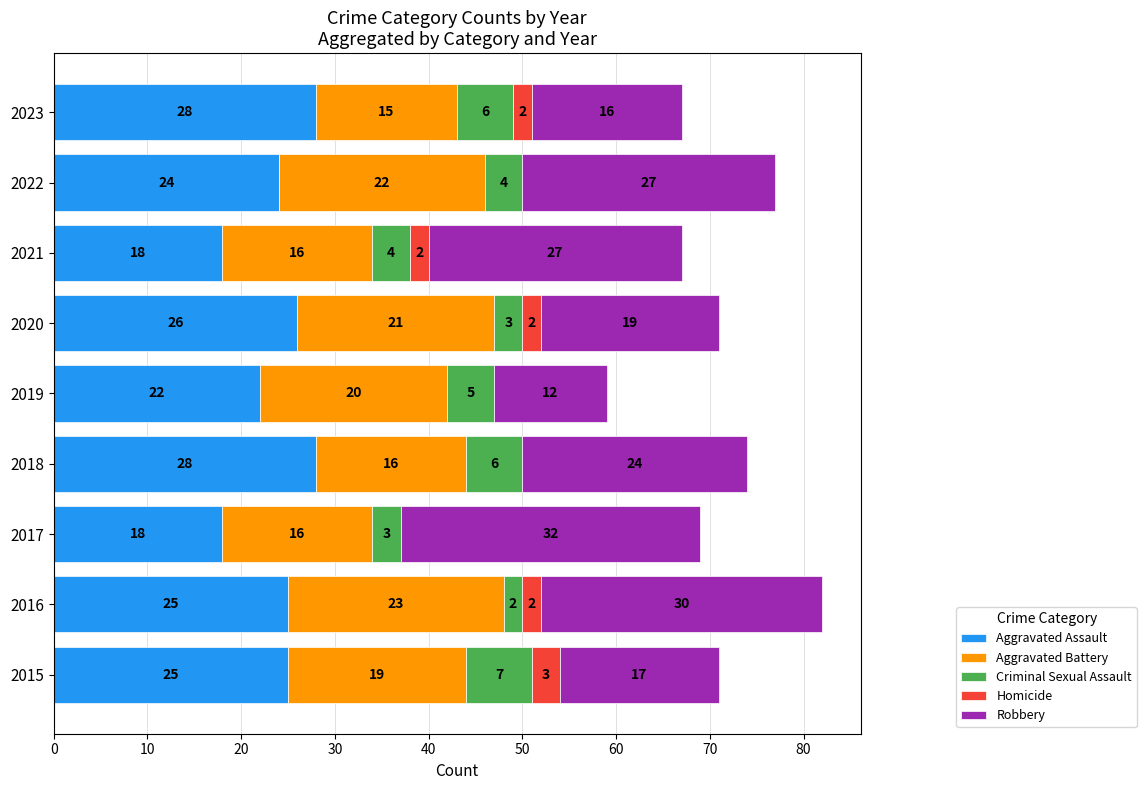

What are all the series names shown in the legend?

Aggravated Assault, Aggravated Battery, Criminal Sexual Assault, Homicide, Robbery